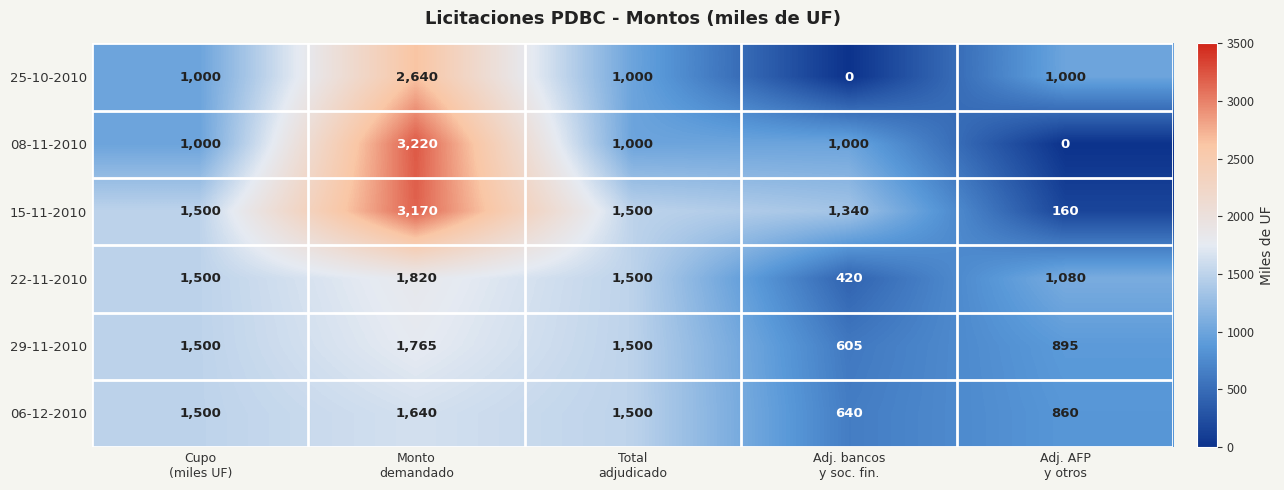

What is the average value of the 22-11-2010 series?

1264